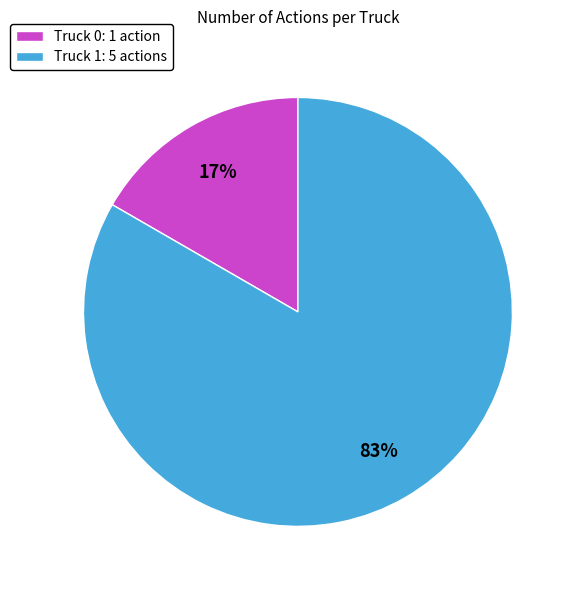

Count the number of slices in the pie.

2